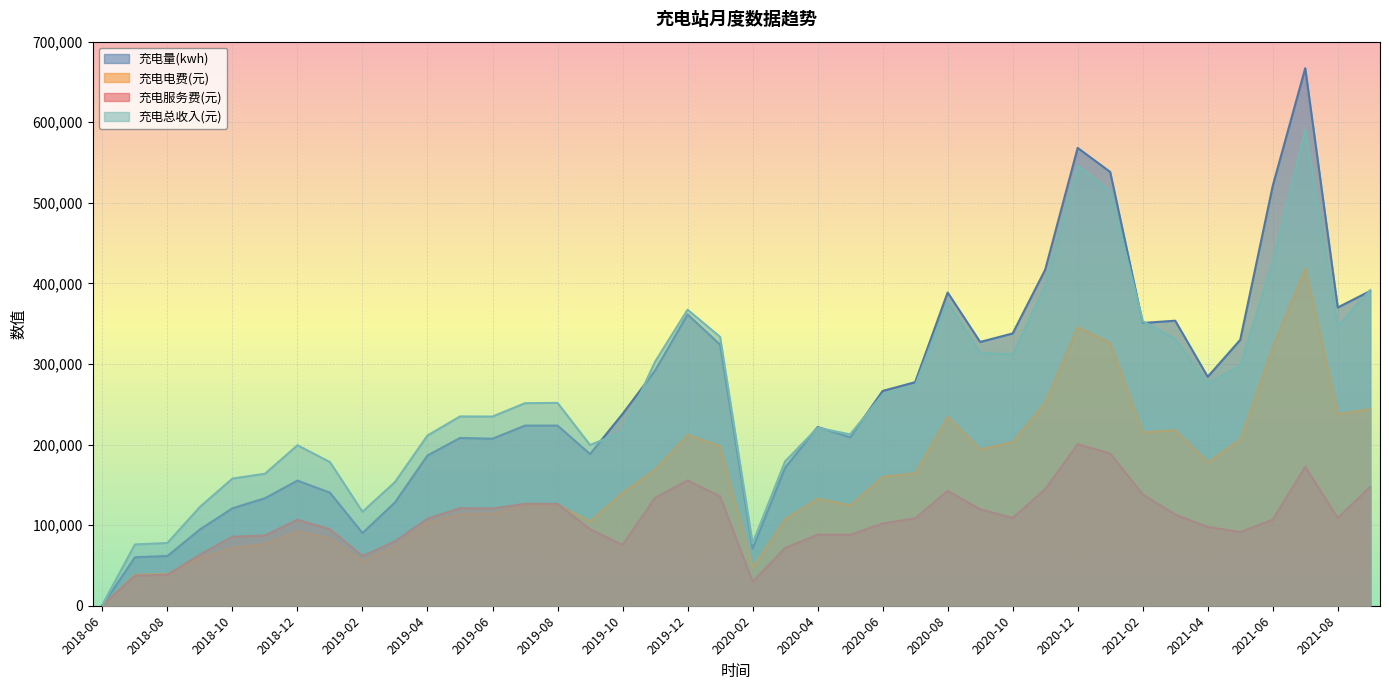

The 充电服务费(元) series shows 634.4 at 2018-06. True or false?

True